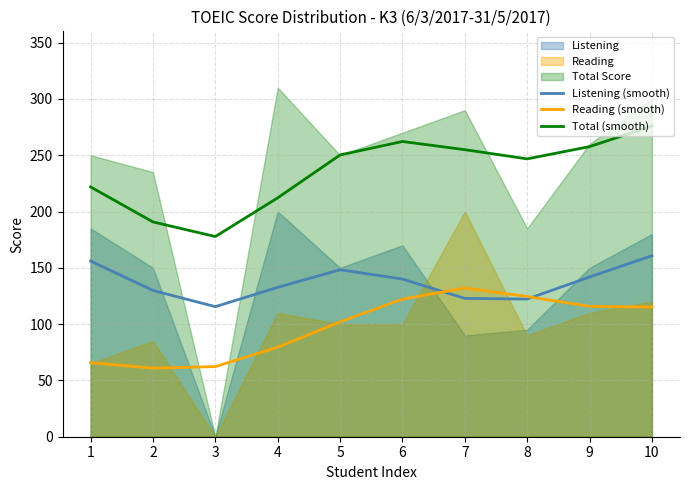

Rank the categories by Reading (smooth) value from highest to lowest.

7, 8, 6, 9, 10, 5, 4, 1, 3, 2